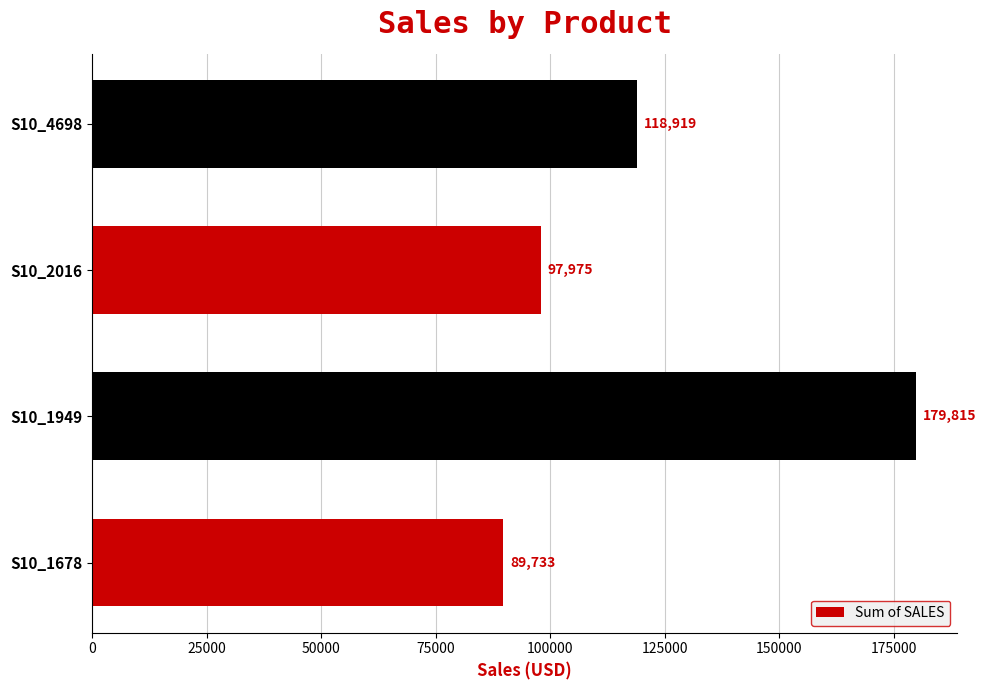

What is the ratio of the value at S10_1949 to the value at S10_2016?

1.8